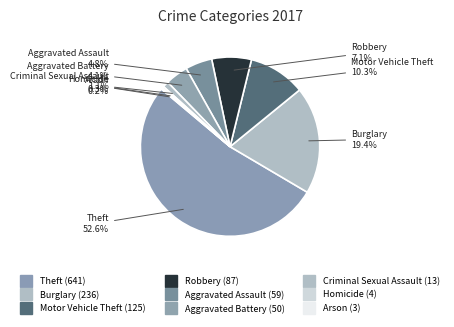

To the nearest percent, what is the difference between the Aggravated Assault and Homicide slice percentages?

5%